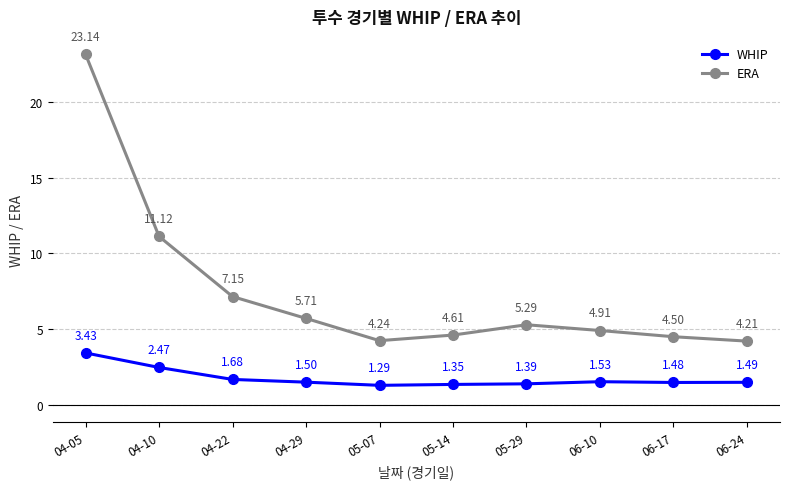

What is the total value across all series at 06-24?

5.7